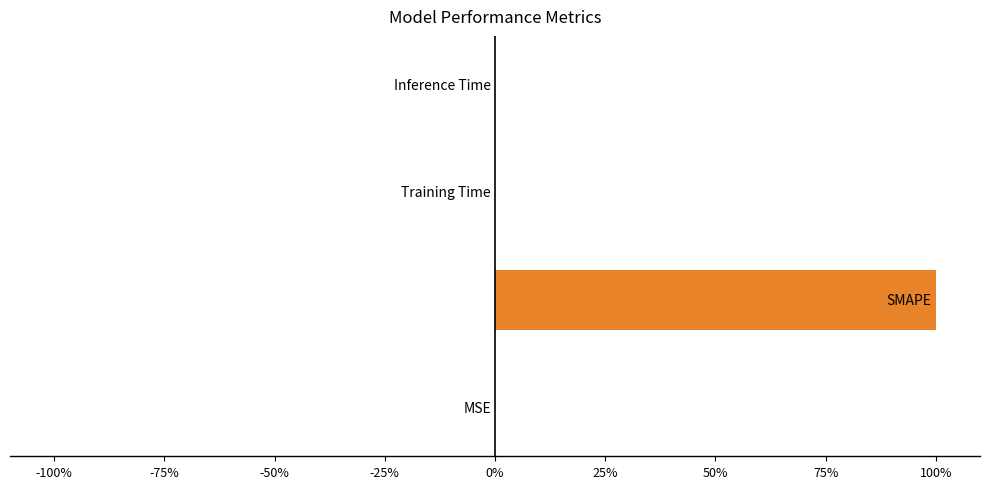

What is the maximum value shown in the chart?

100.0